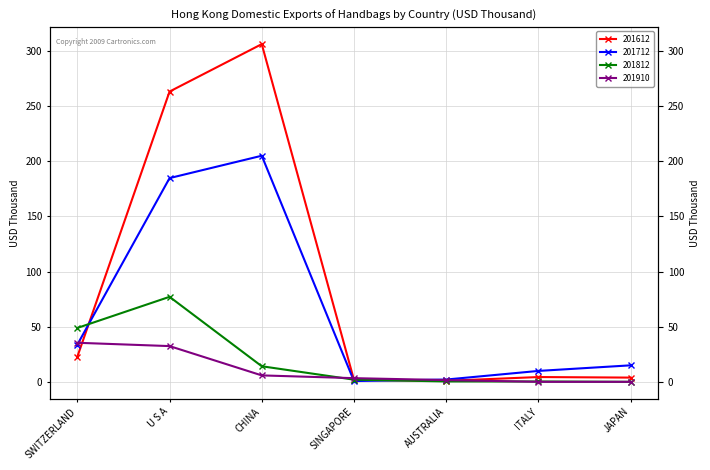

What is the label of the 7th point from the right?

SWITZERLAND